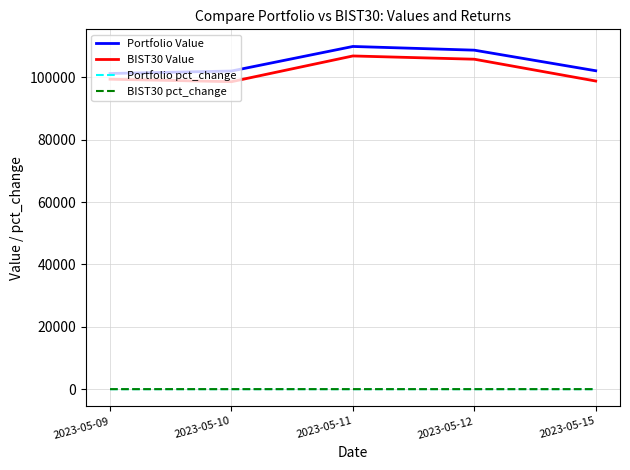

True or false: BIST30 pct_change and BIST30 Value intersect in this chart.

False